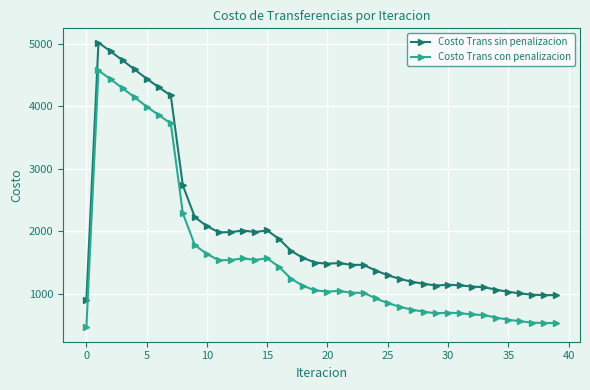

What is the value of the Costo Trans con penalizacion point at the 11th from the left?

1633.7